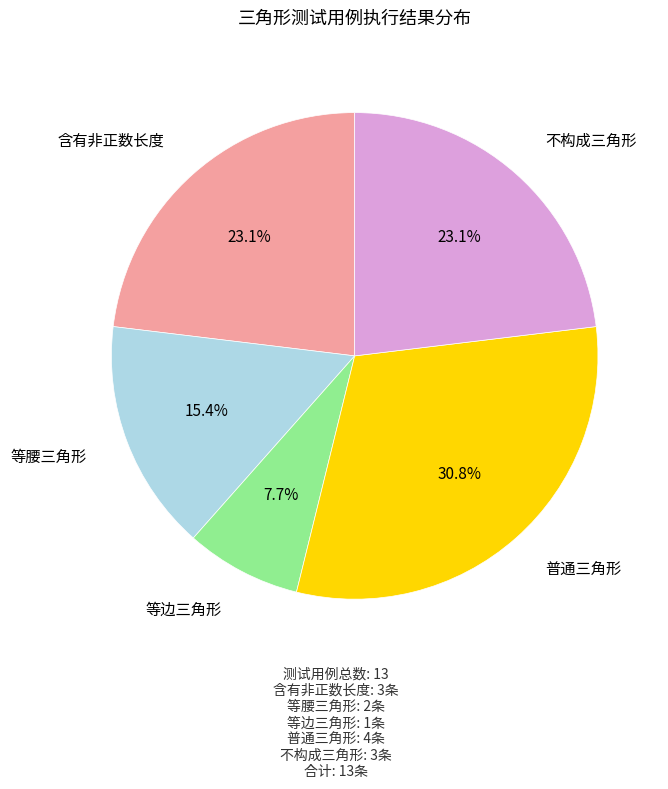

Count the number of slices in the pie.

5